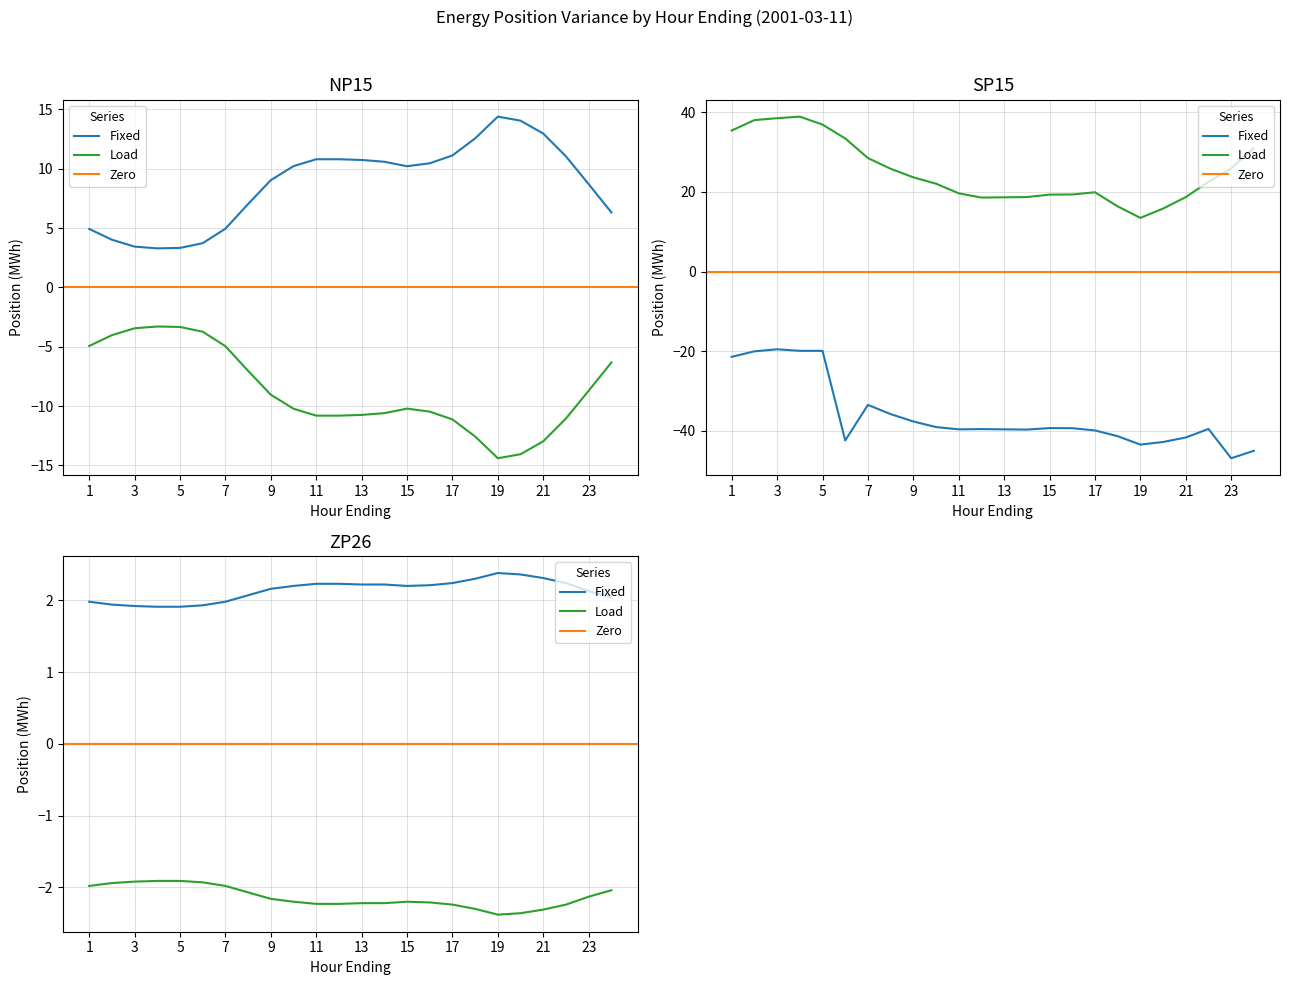

Where is SP15 Fixed nearest to the value -33?

7